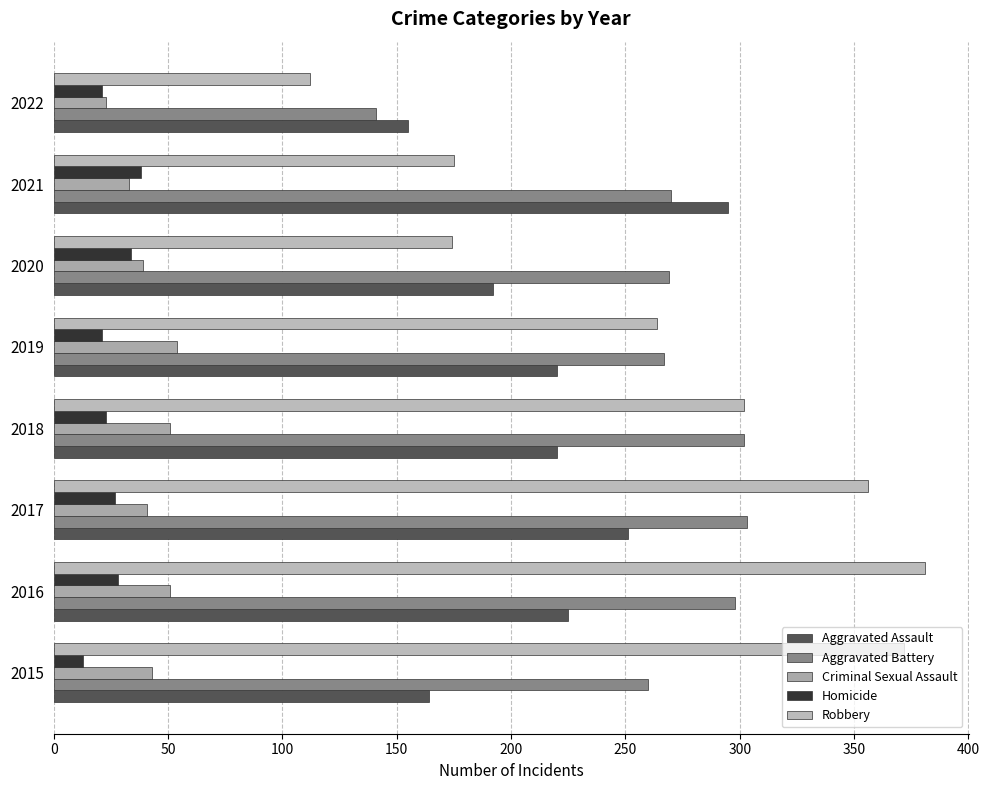

Reading left to right, what are all the values shown in this chart?

Aggravated Assault: 164	225	251	220	220	192	295	155
Aggravated Battery: 260	298	303	302	267	269	270	141
Criminal Sexual Assault: 43	51	41	51	54	39	33	23
Homicide: 13	28	27	23	21	34	38	21
Robbery: 372	381	356	302	264	174	175	112